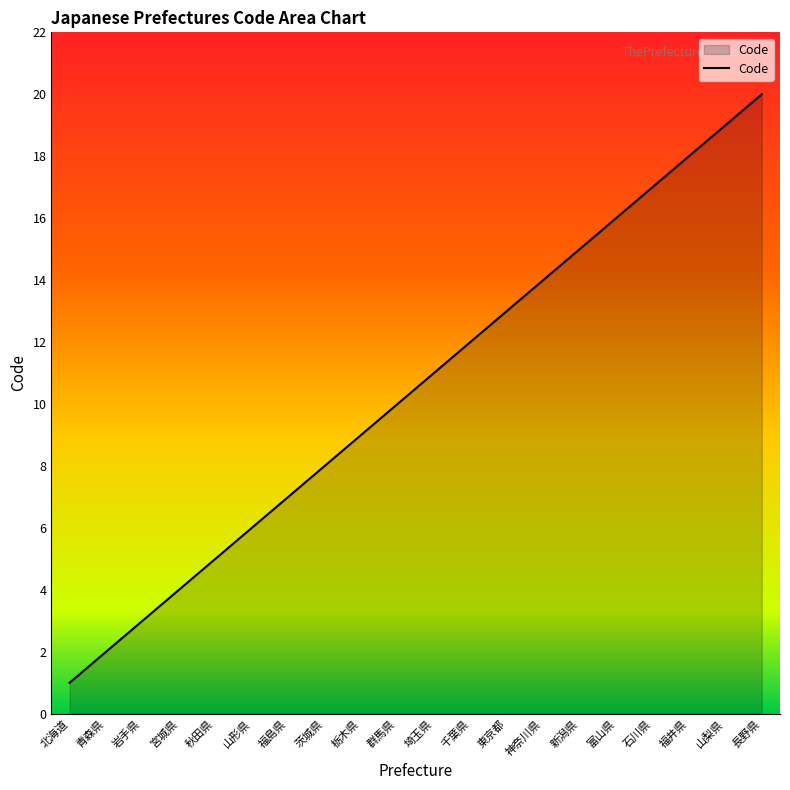

Rank the categories by value from highest to lowest.

長野県, 山梨県, 福井県, 石川県, 富山県, 新潟県, 神奈川県, 東京都, 千葉県, 埼玉県, 群馬県, 栃木県, 茨城県, 福島県, 山形県, 秋田県, 宮城県, 岩手県, 青森県, 北海道